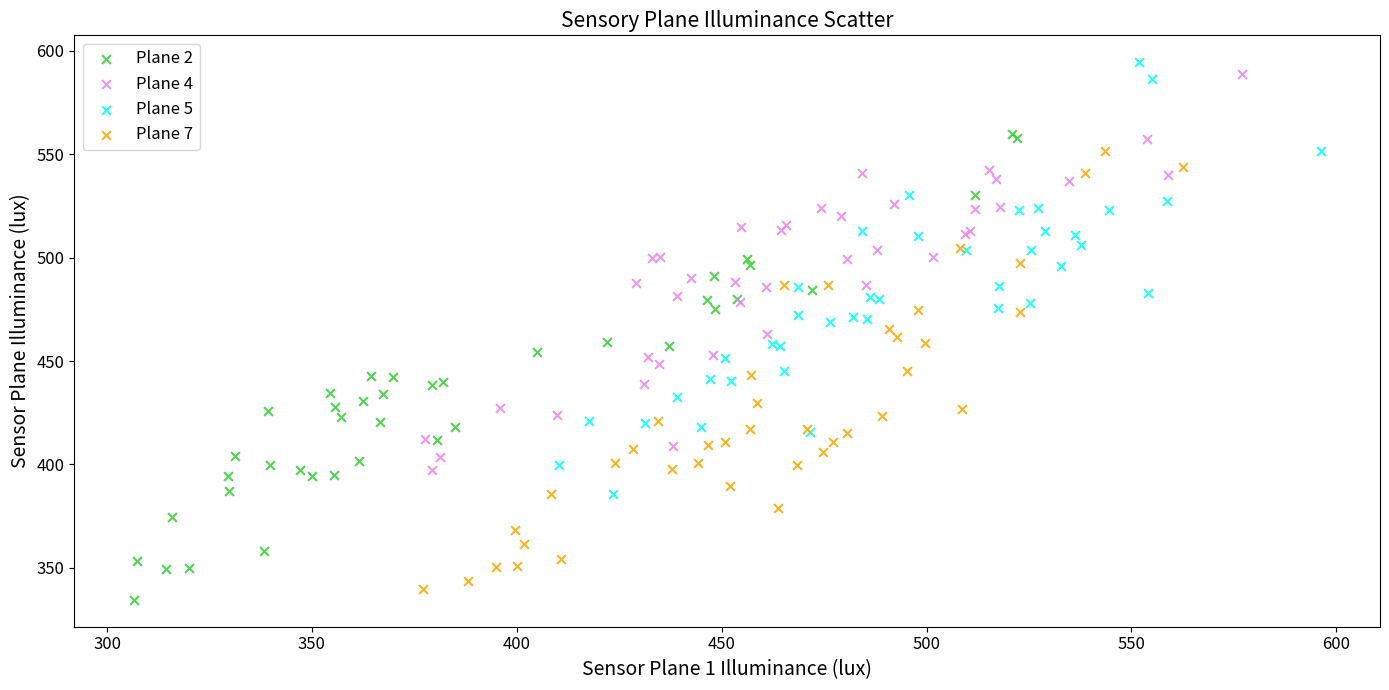

What are all the series names shown in the legend?

Plane 2, Plane 4, Plane 5, Plane 7